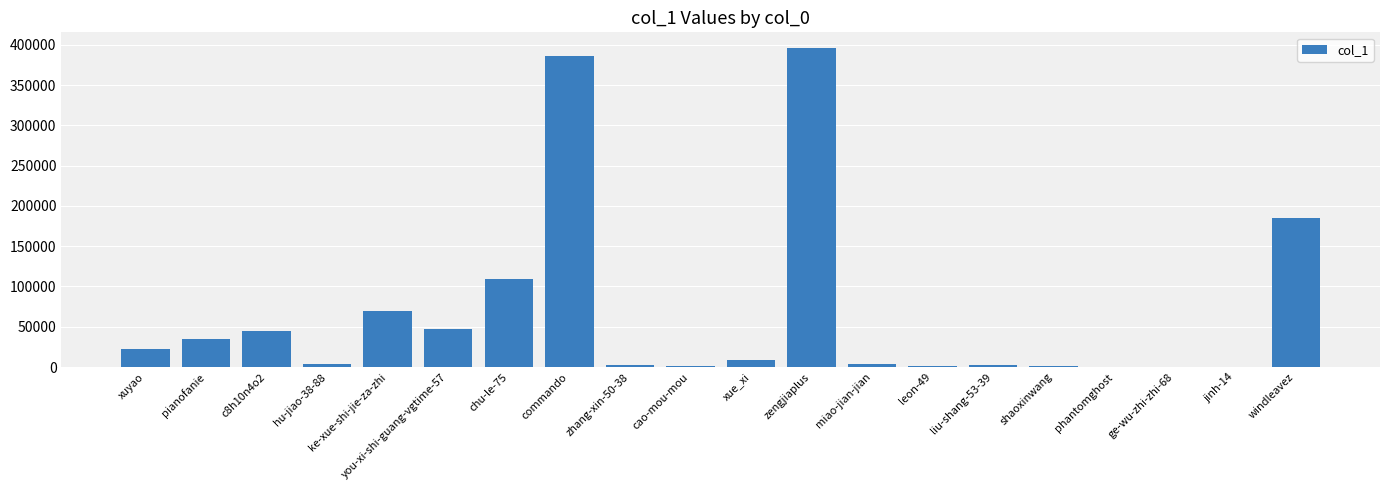

Between commando and ke-xue-shi-jie-za-zhi, which is larger?

commando